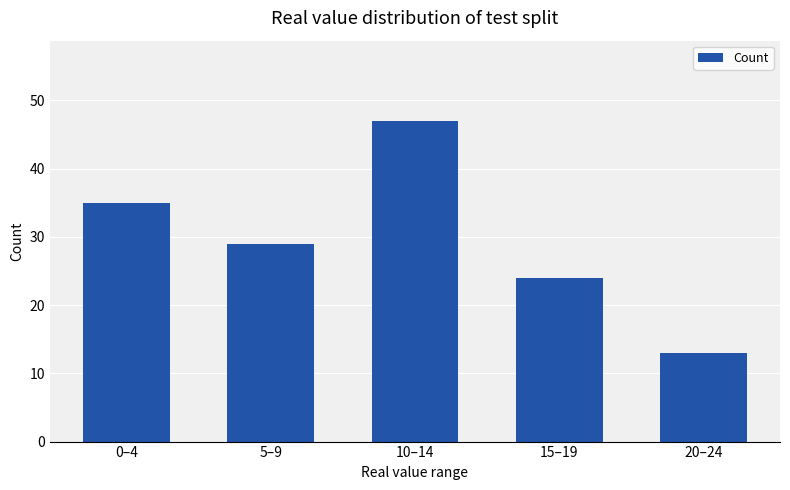

Which category has the lowest value across all series?

20–24